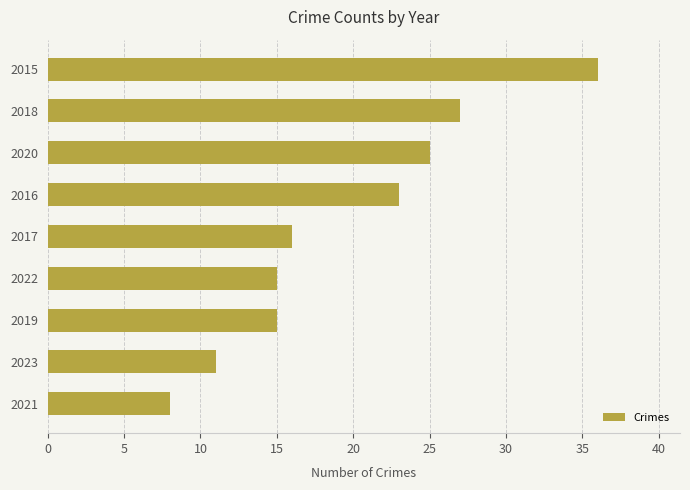

What is the sum of the values at 2017 and 2023?

27